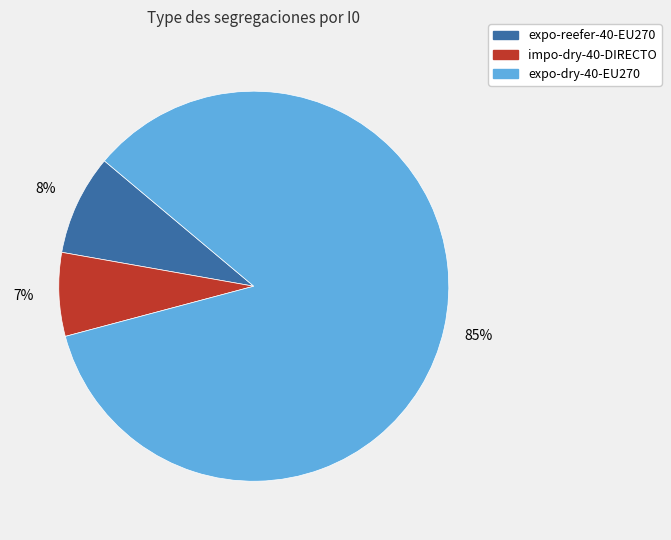

How many slices are in this pie chart?

3